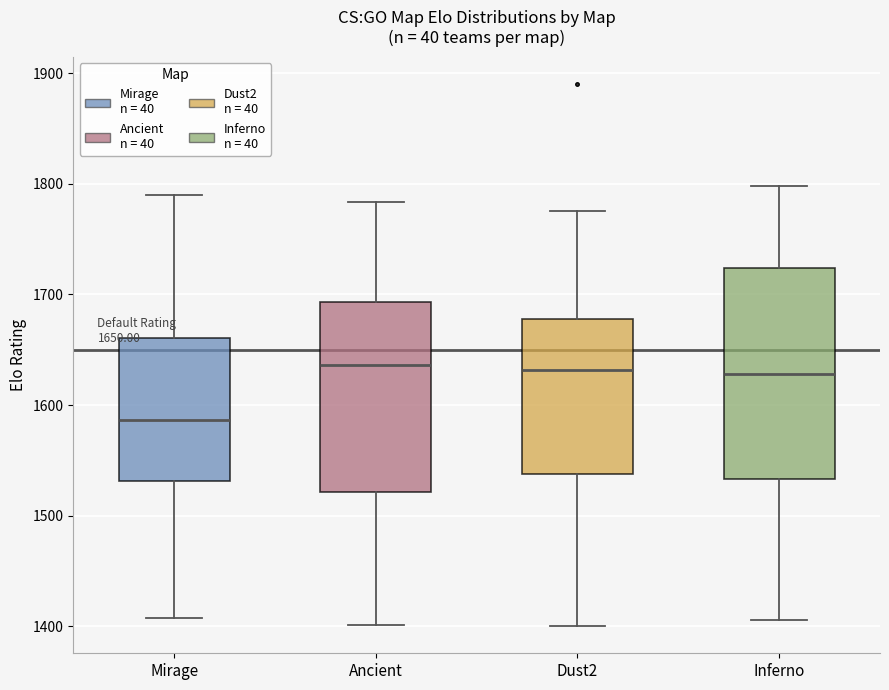

Comparing the boxes themselves (not the whiskers), which one is the tallest?

Inferno